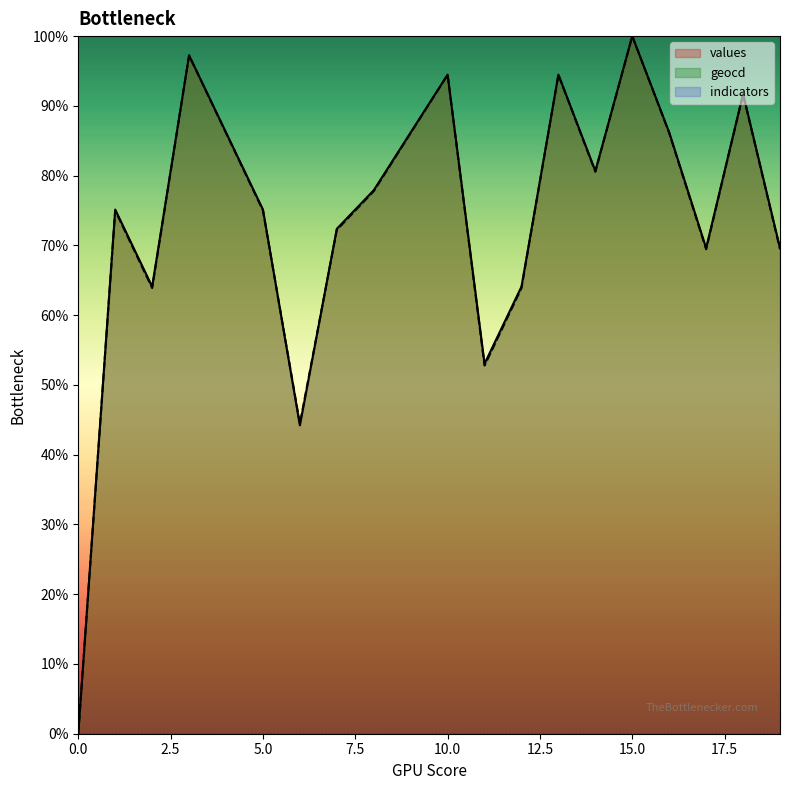

What is the highest value of the geocd series?

100.0